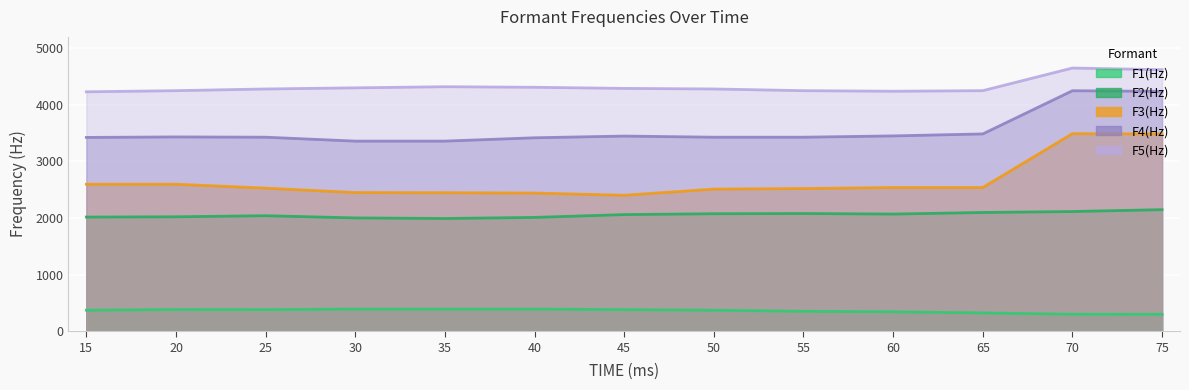

At which label is F5(Hz) closest to 4440?

35